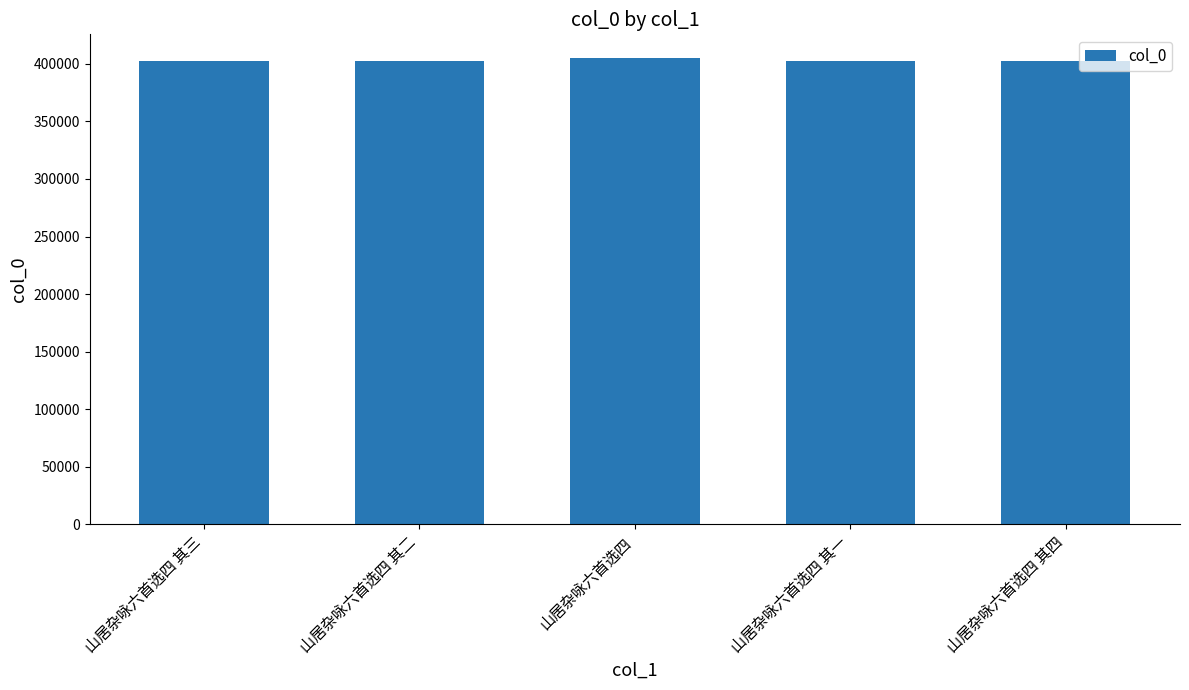

What is the sum of the values at 山居杂咏六首选四 其二 and 山居杂咏六首选四?

807784